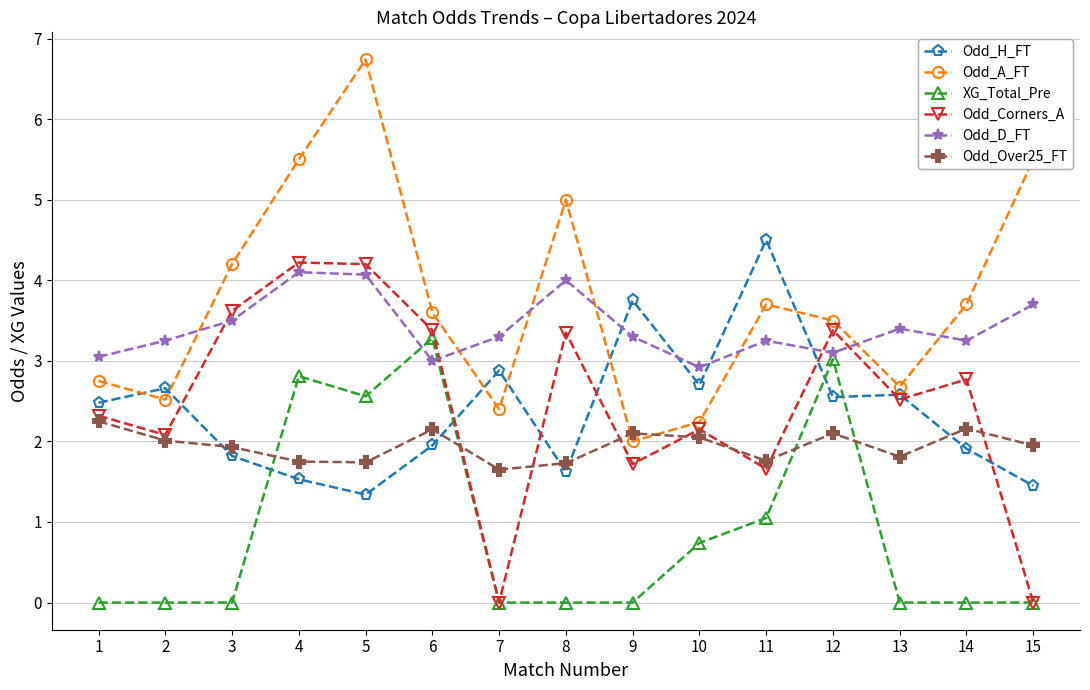

At 4, list the series in order from largest to smallest.

Odd_A_FT, Odd_Corners_A, Odd_D_FT, XG_Total_Pre, Odd_Over25_FT, Odd_H_FT